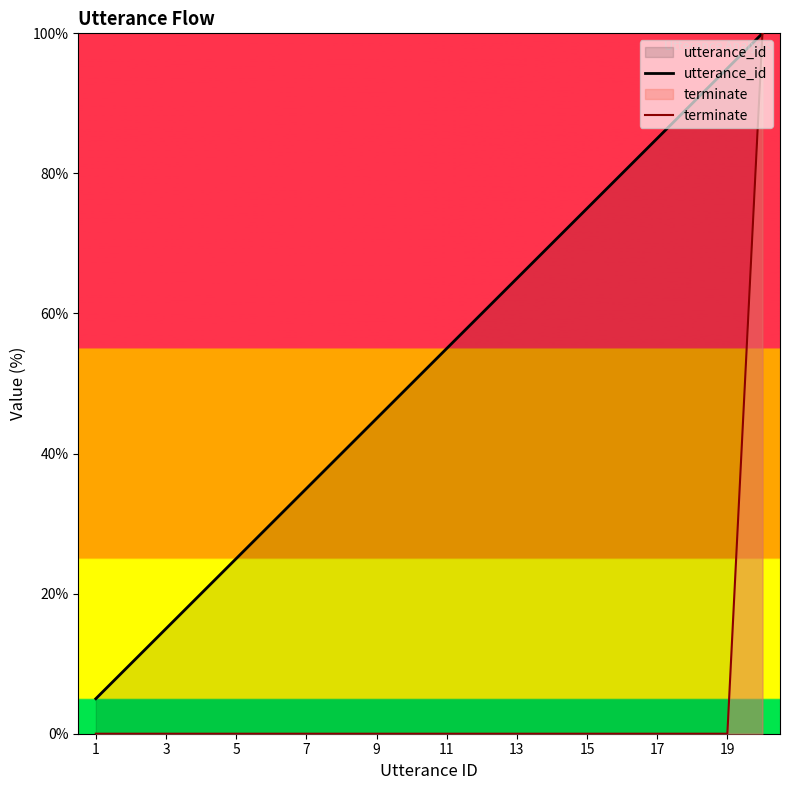

Is it true that terminate equals 57.9 at 9?

False